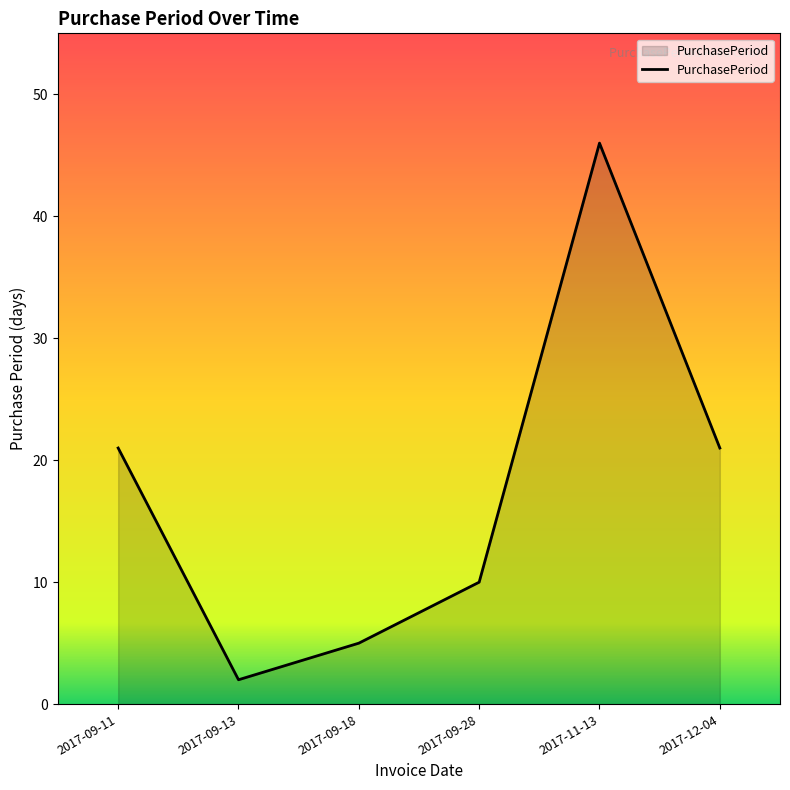

What is the sum of all values?

105